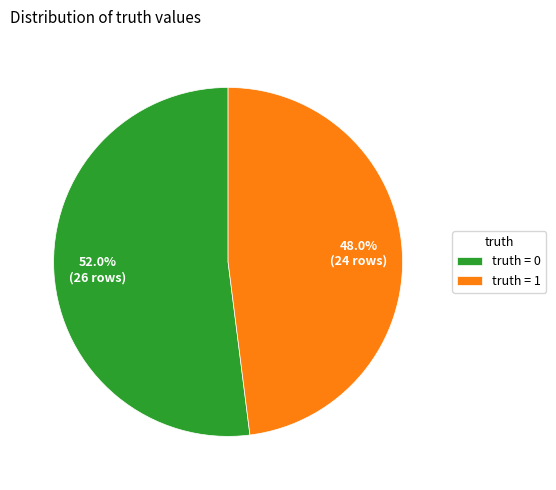

Which slice is the smallest?

truth = 1